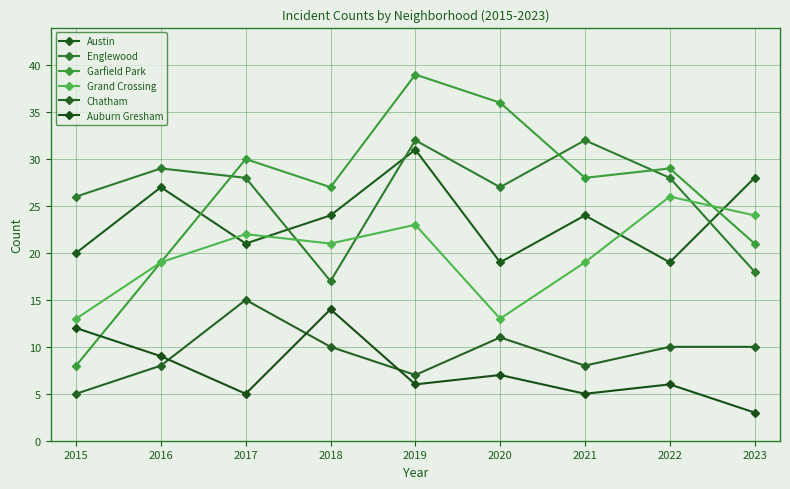

Which has a higher value, 2021 or 2015?

2021